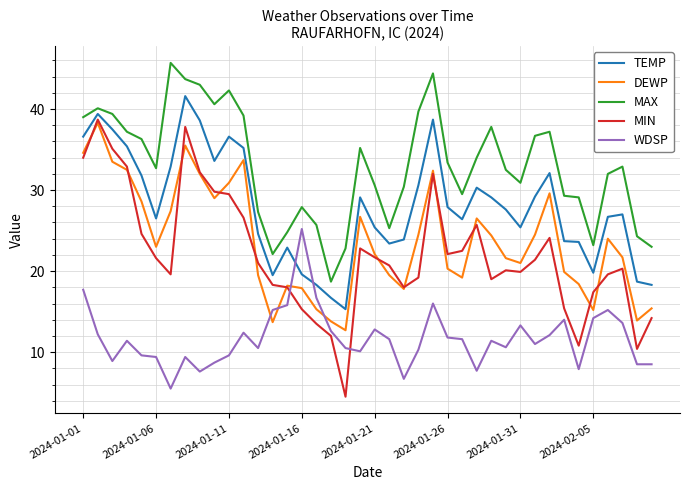

True or false: MIN and MAX intersect in this chart.

False